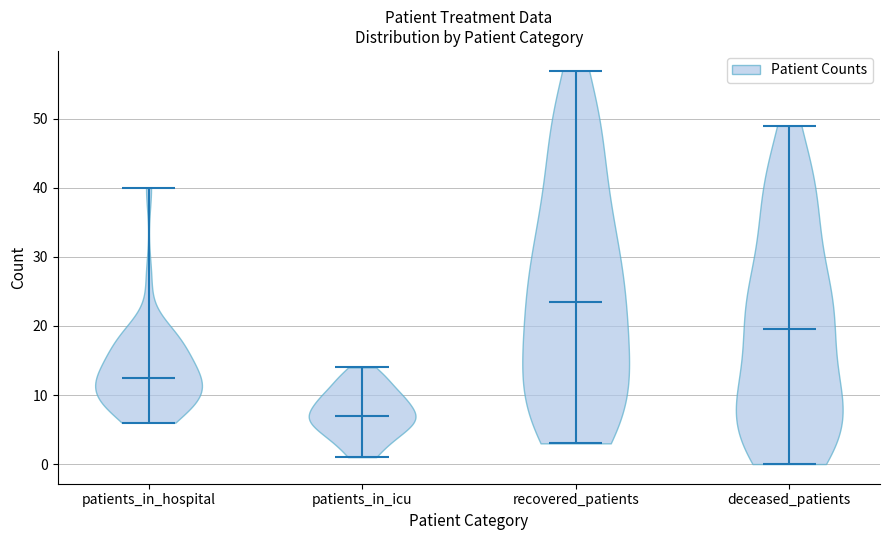

Reading left to right, read every violin against the y-axis: where its median line is, and the lowest and highest points it reaches. The values are not printed on the chart, so give them approximately, as read against the axis.

patients_in_hospital: median line 13, lowest point 6, highest point 40
patients_in_icu: median line 7, lowest point 1, highest point 14
recovered_patients: median line 24, lowest point 3, highest point 57
deceased_patients: median line 20, lowest point 0, highest point 49